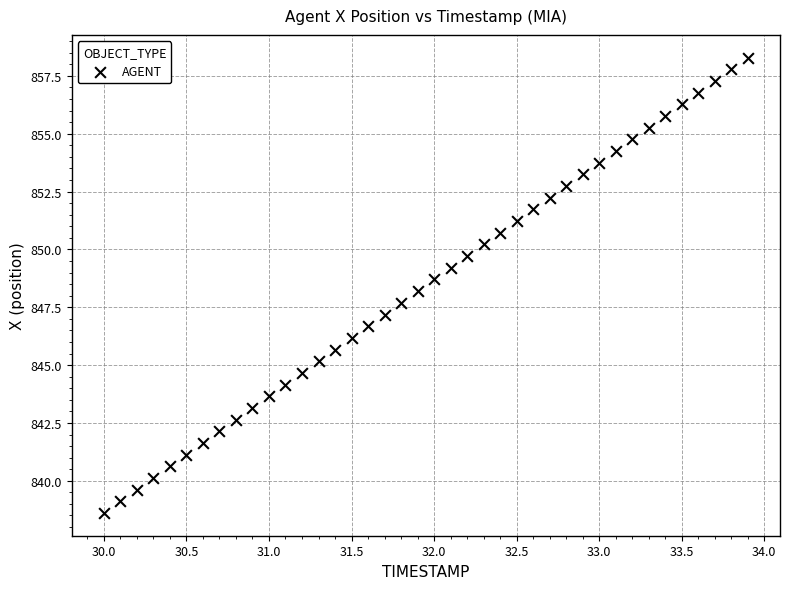

What is the range of Y values (max minus min)?

19.7